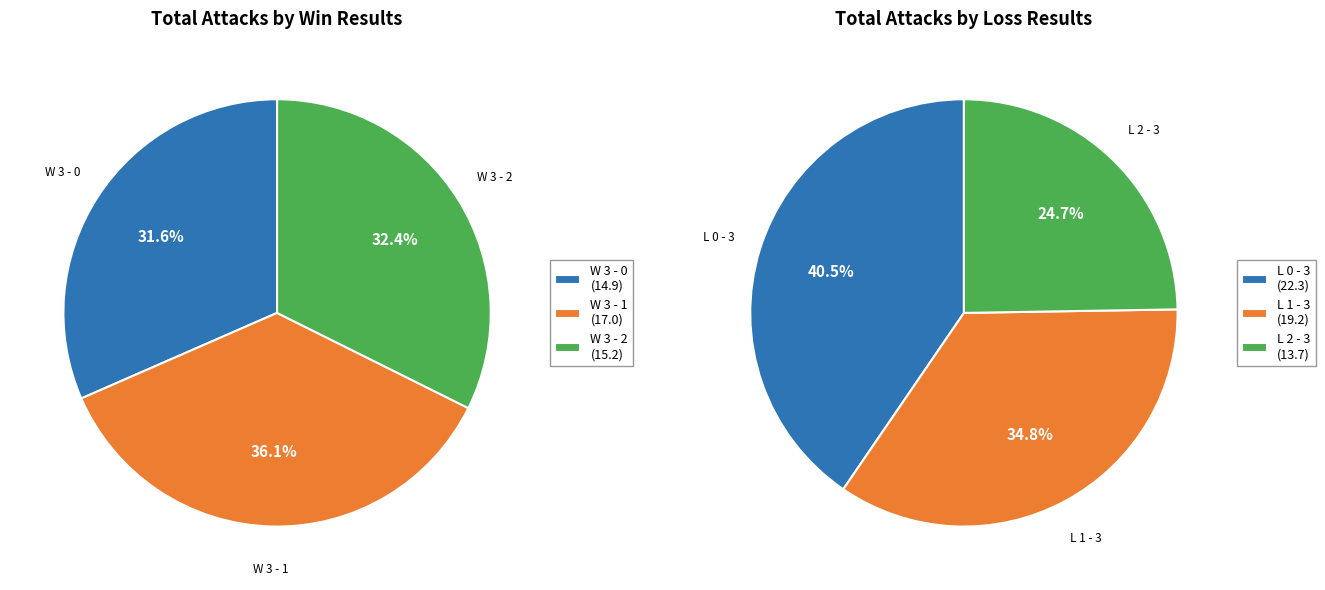

Combined, do W 3 - 0 and L 1 - 3 account for over 50%?

No